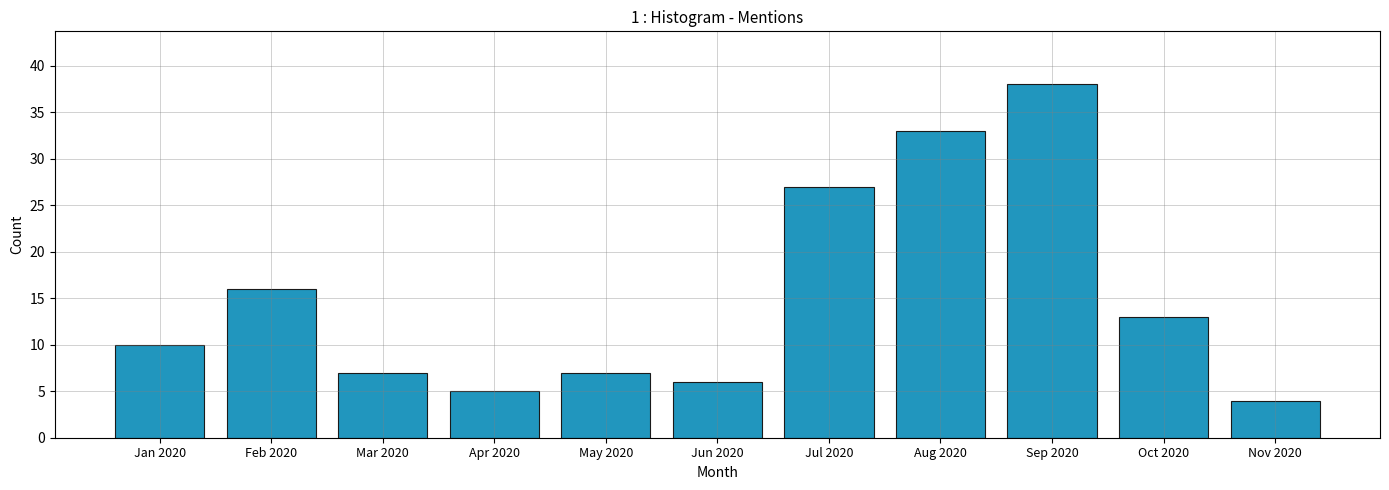

The chart shows a value of 41 at Jul 2020. True or false?

False